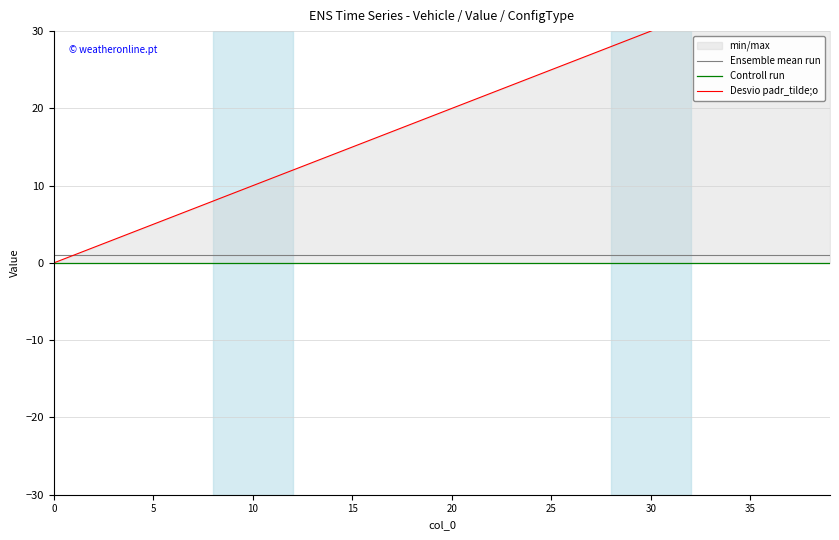

Count the number of categories in the chart.

40